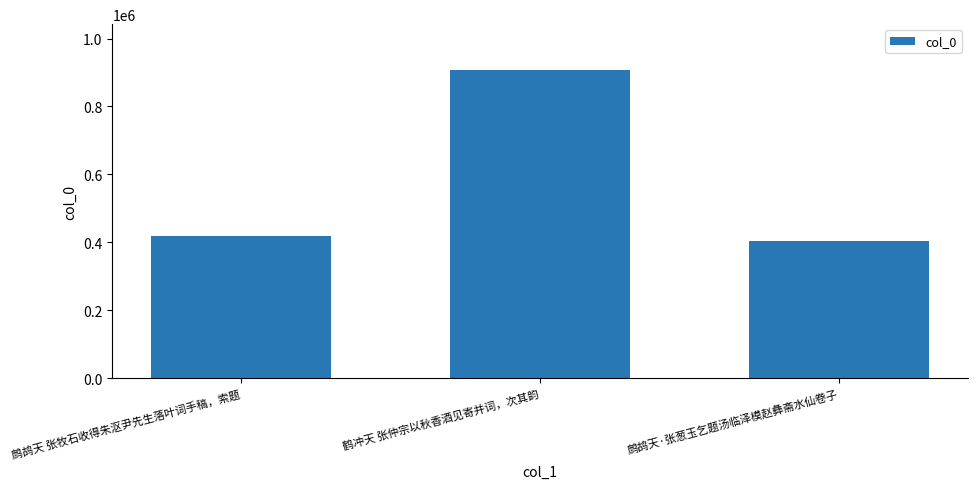

What is the sum of the values at 鹧鸪天 张牧石收得朱沤尹先生落叶词手稿，索题 and 鹧鸪天·张葱玉乞题汤临泽模赵彝斋水仙卷子?

824408